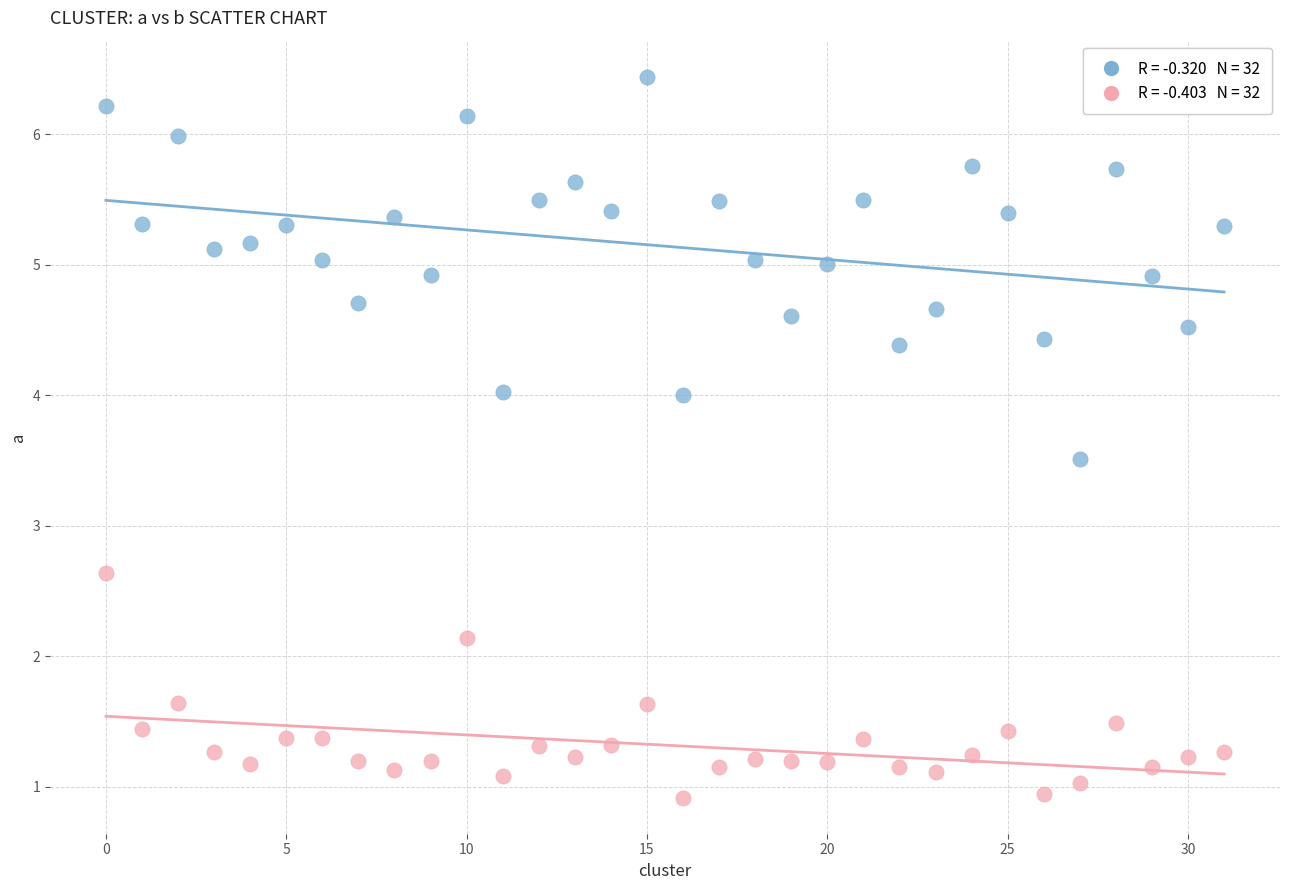

Across all series, what Y value is closest to 3?

2.6